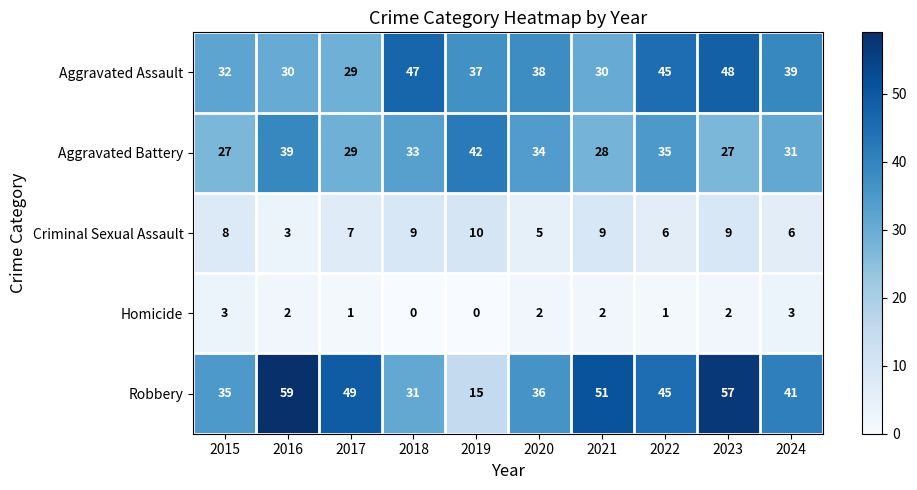

True or false: Robbery has a value of 18 at 2015.

False